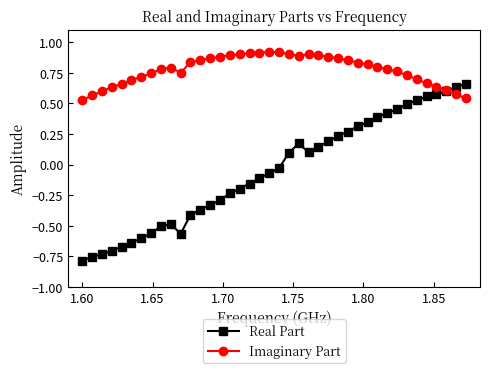

Does the chart display data point markers on the line(s)?

Yes